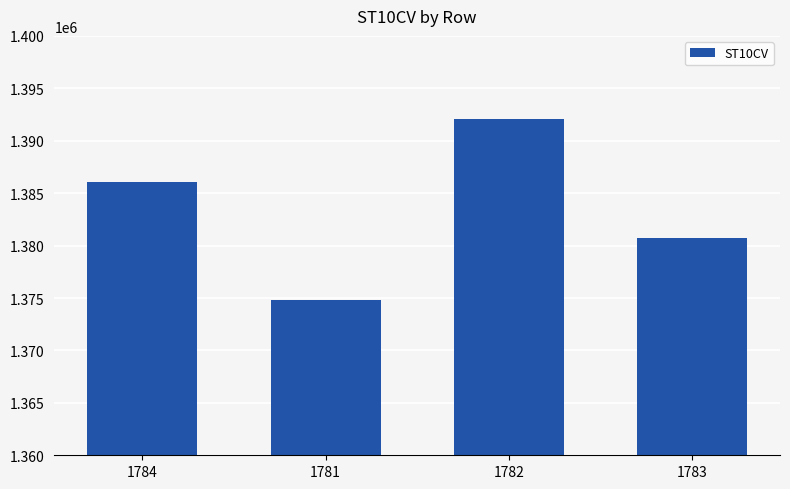

Are the bars grouped side by side (vs. stacked)?

No